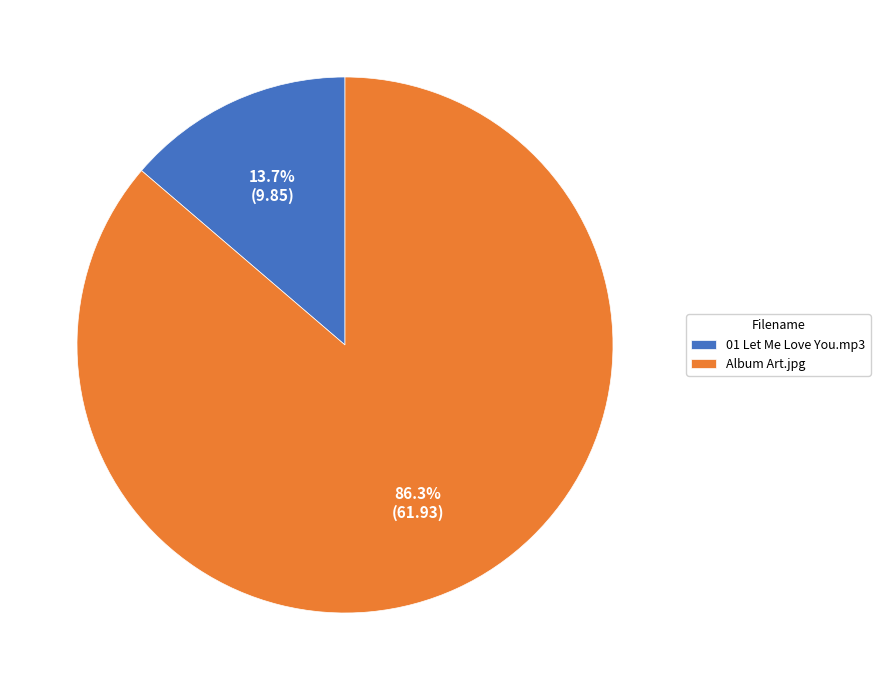

How many segments does this pie chart have?

2